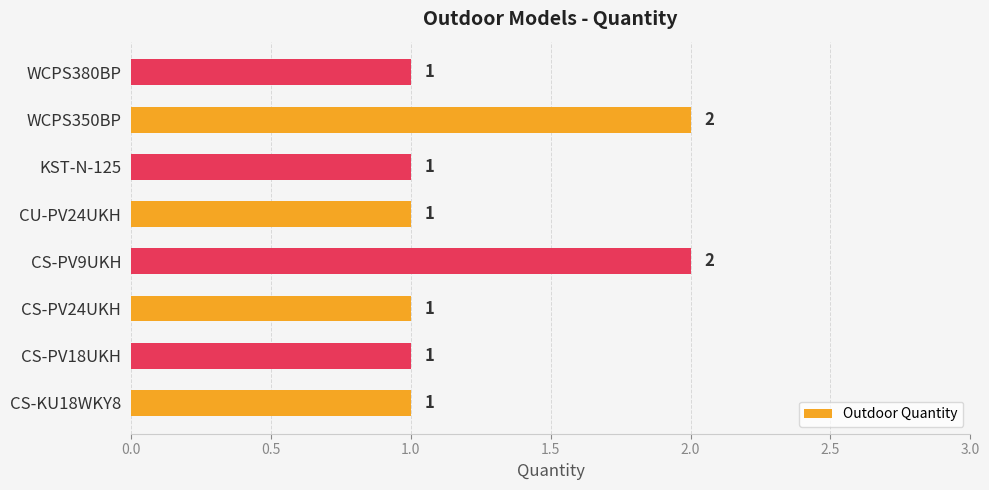

Are the bars grouped side by side (vs. stacked)?

No